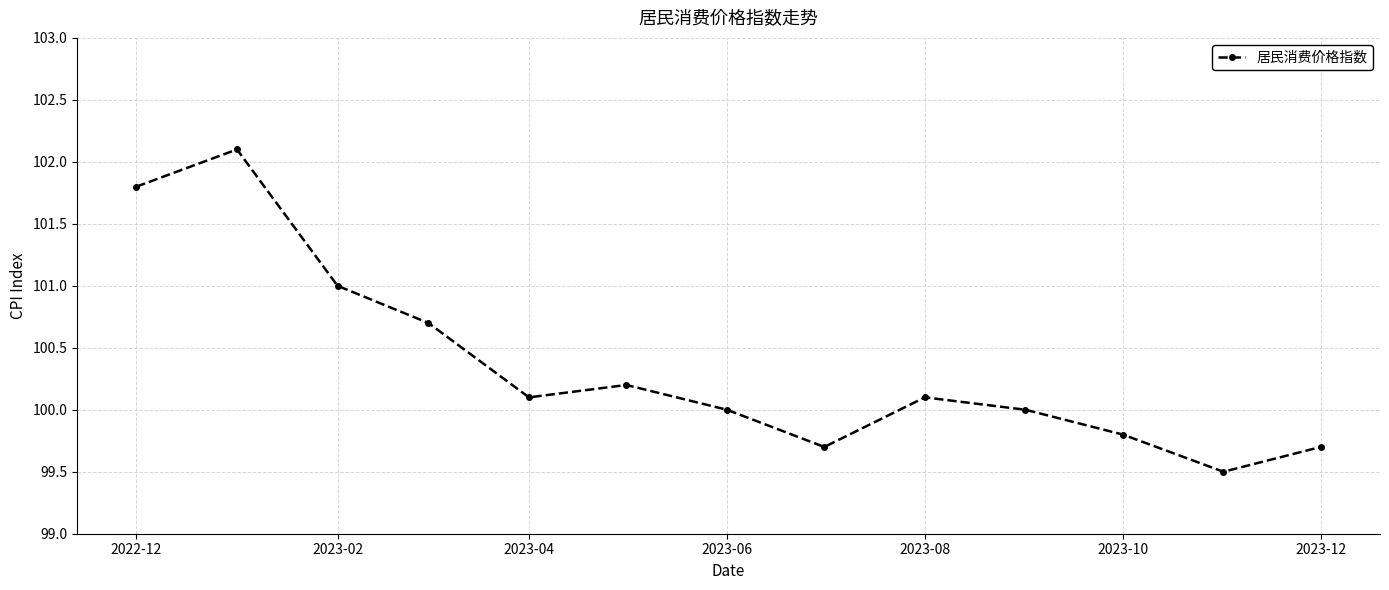

What is the value of the 2nd point from the left?

102.1